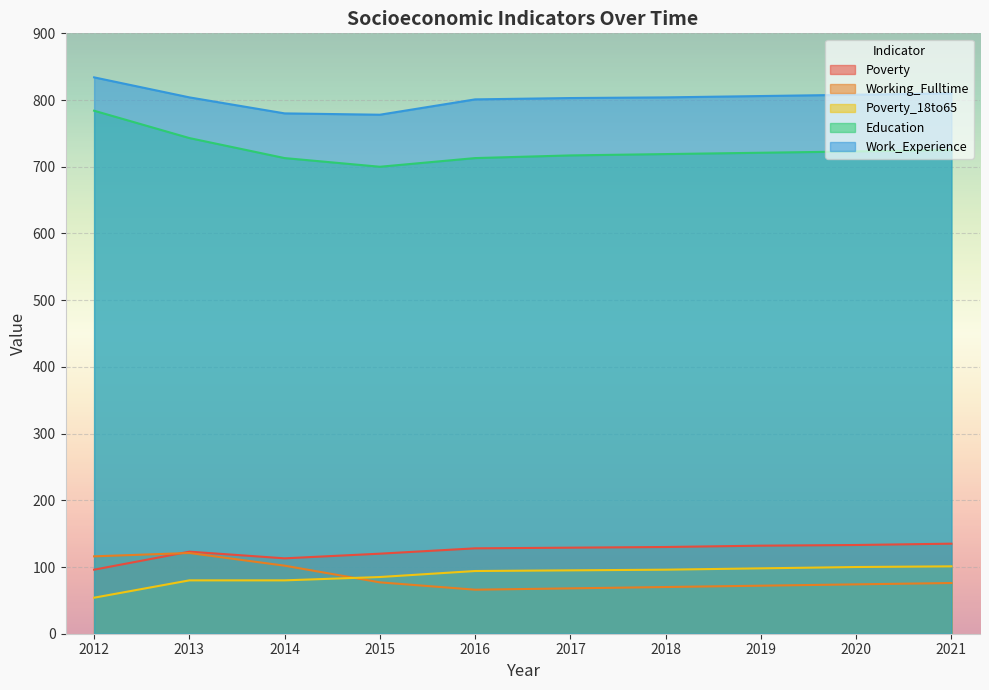

Reading left to right, list all the values displayed in this chart.

Poverty: 2012=96	2013=123	2014=113	2015=120	2016=128	2017=129	2018=130	2019=132	2020=133	2021=135
Working_Fulltime: 2012=116	2013=121	2014=102	2015=77	2016=66	2017=68	2018=70	2019=72	2020=74	2021=76
Poverty_18to65: 2012=54	2013=80	2014=80	2015=85	2016=94	2017=95	2018=96	2019=98	2020=100	2021=101
Education: 2012=784	2013=743	2014=713	2015=700	2016=713	2017=717	2018=719	2019=721	2020=723	2021=725
Work_Experience: 2012=834	2013=804	2014=780	2015=778	2016=801	2017=803	2018=804	2019=806	2020=808	2021=810